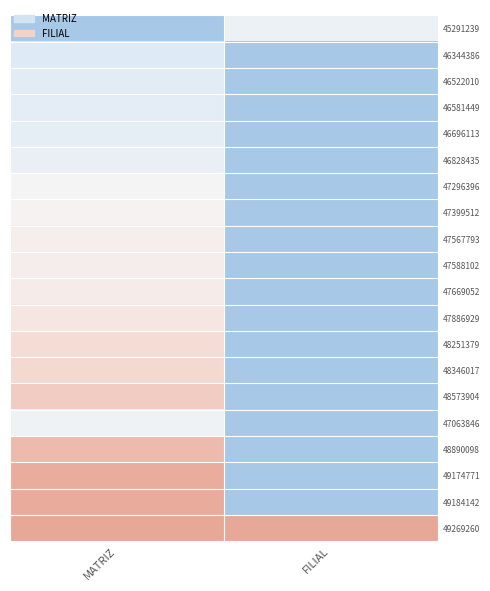

How many distinct data groups are displayed?

20